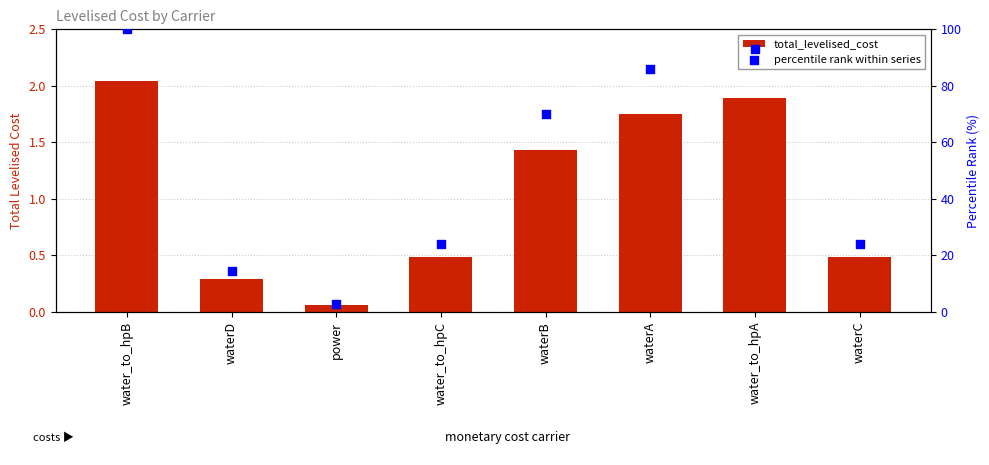

What are all the series names shown in the legend?

total_levelised_cost, percentile rank within series